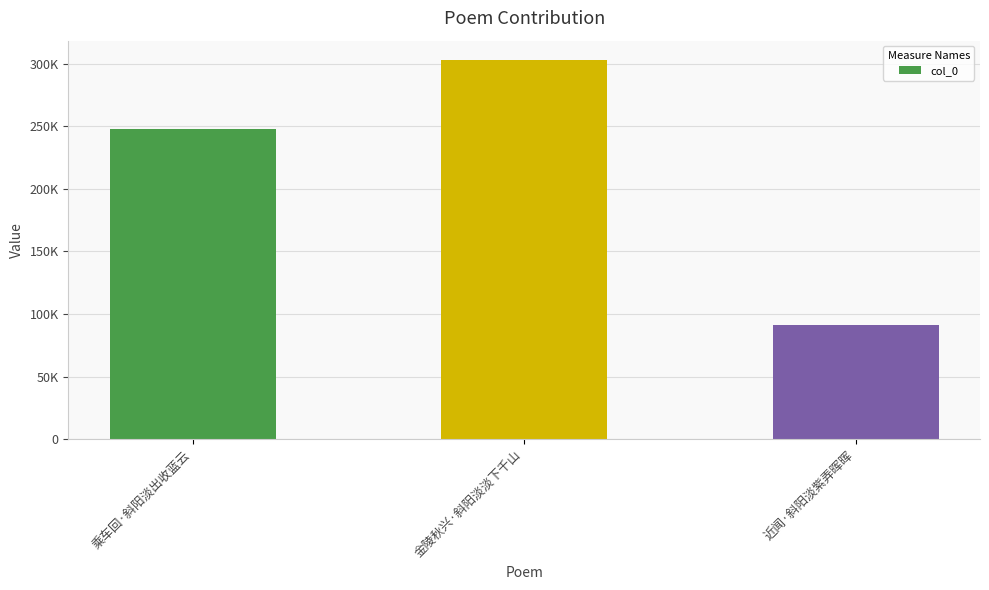

What value does the data have at 金陵秋兴·斜阳淡淡下千山?

303182